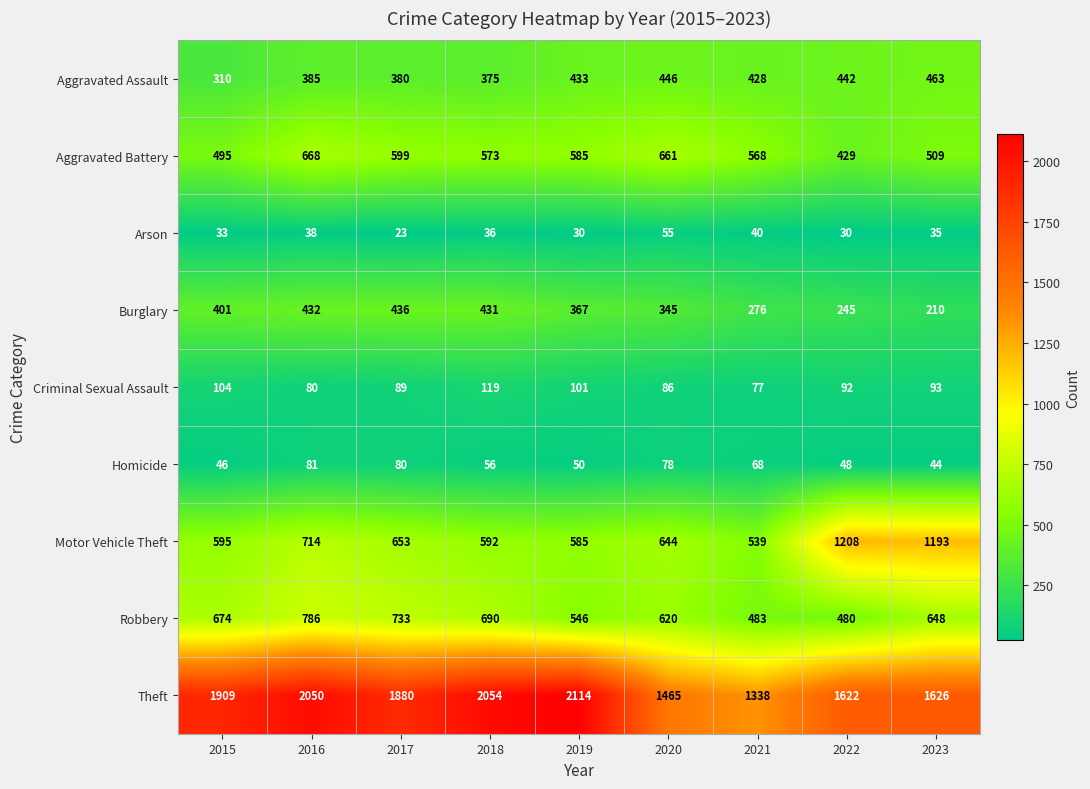

List the series in order of their peak value, lowest first.

Arson, Homicide, Criminal Sexual Assault, Burglary, Aggravated Assault, Aggravated Battery, Robbery, Motor Vehicle Theft, Theft